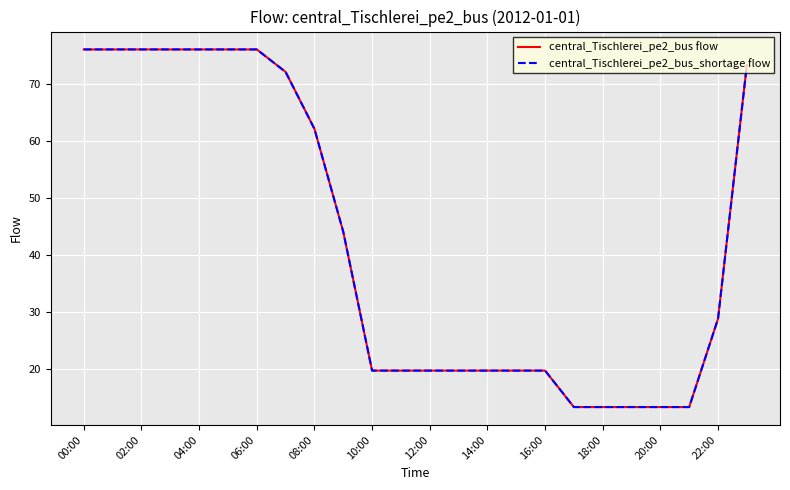

Does the chart display data point markers on the line(s)?

No